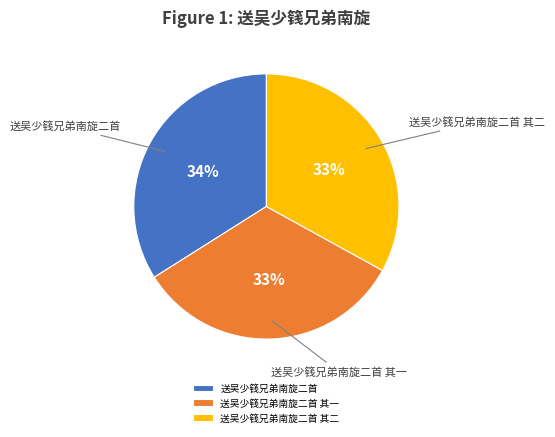

Is it true that 送吴少篯兄弟南旋二首 is 34% of the pie?

True